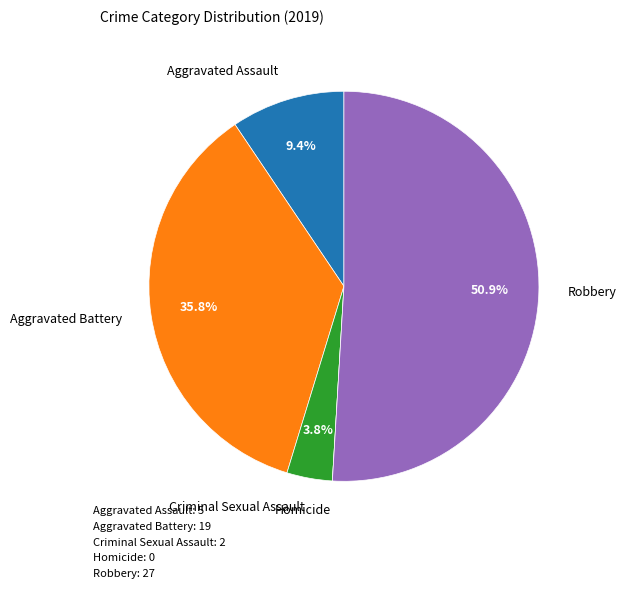

Is there any slice that represents more than half of the pie?

Yes